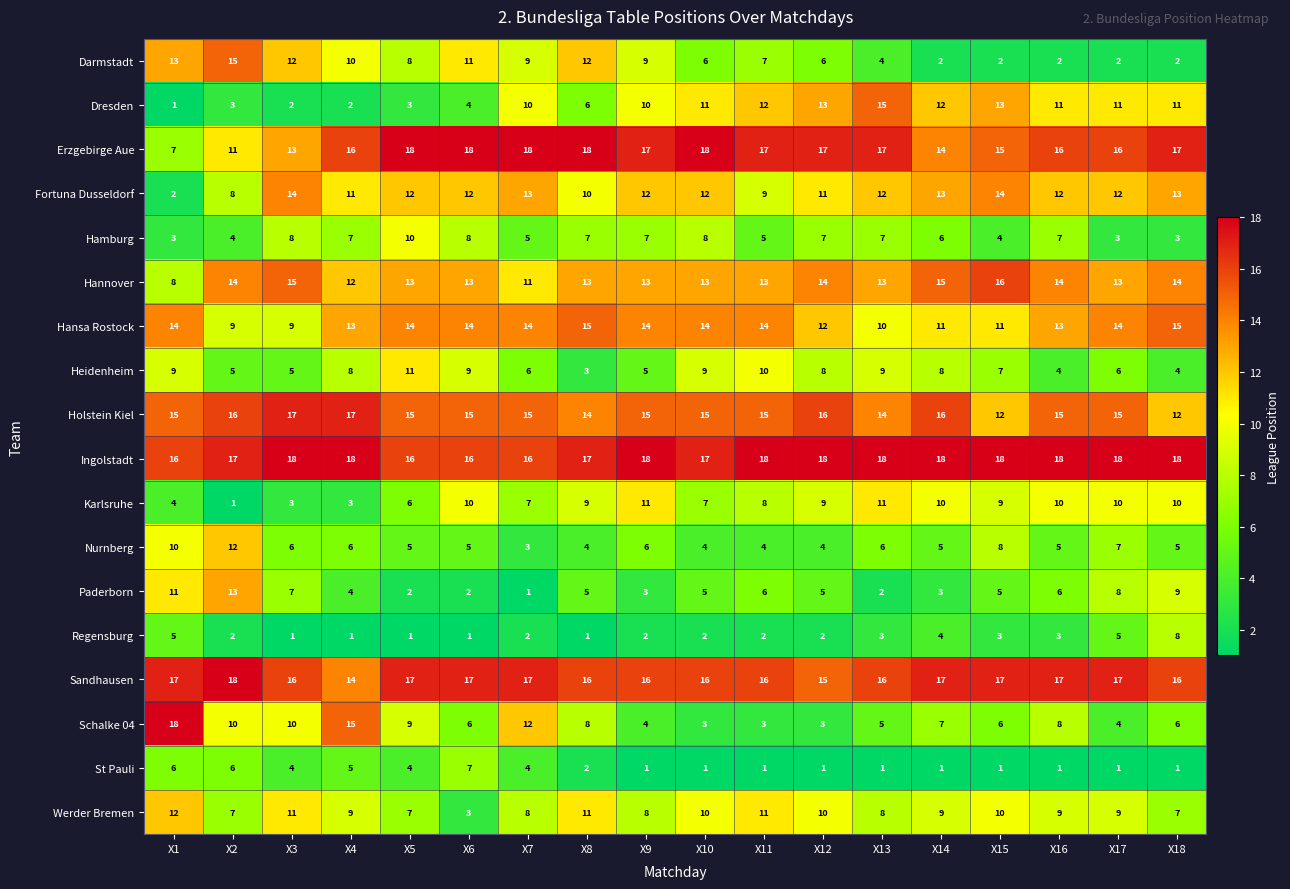

Rank the series at X10 from highest to lowest value.

Erzgebirge Aue, Ingolstadt, Sandhausen, Holstein Kiel, Hansa Rostock, Hannover, Fortuna Dusseldorf, Dresden, Werder Bremen, Heidenheim, Hamburg, Karlsruhe, Darmstadt, Paderborn, Nurnberg, Schalke 04, Regensburg, St Pauli